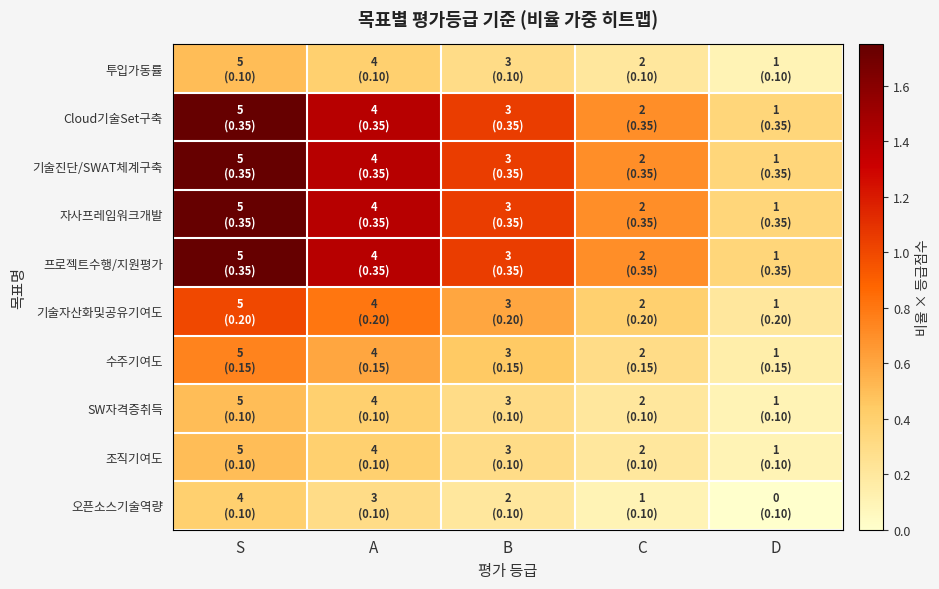

What is the total value across all series at S?

10.7